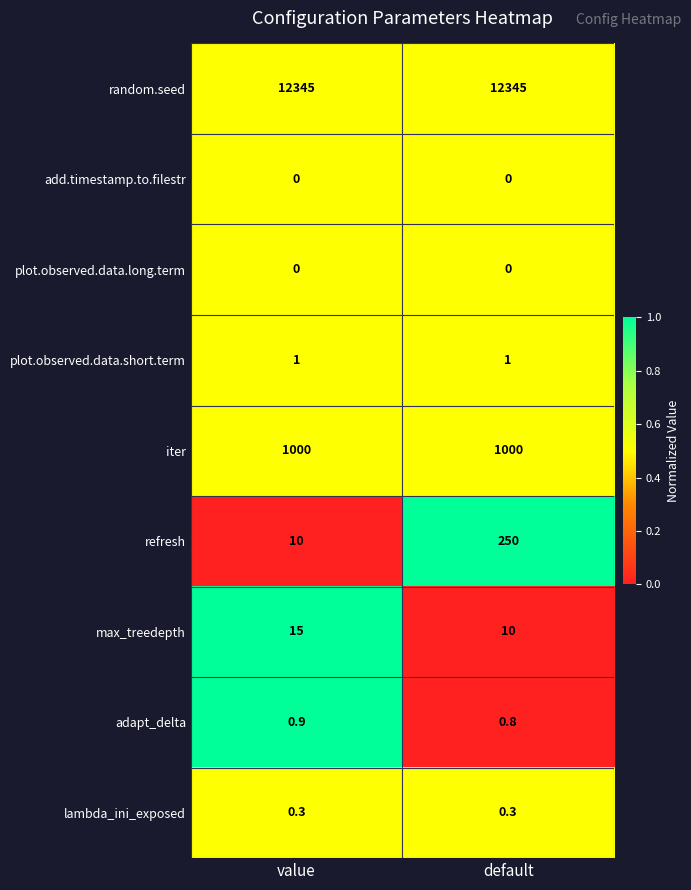

Which category has the lowest value across all series?

value